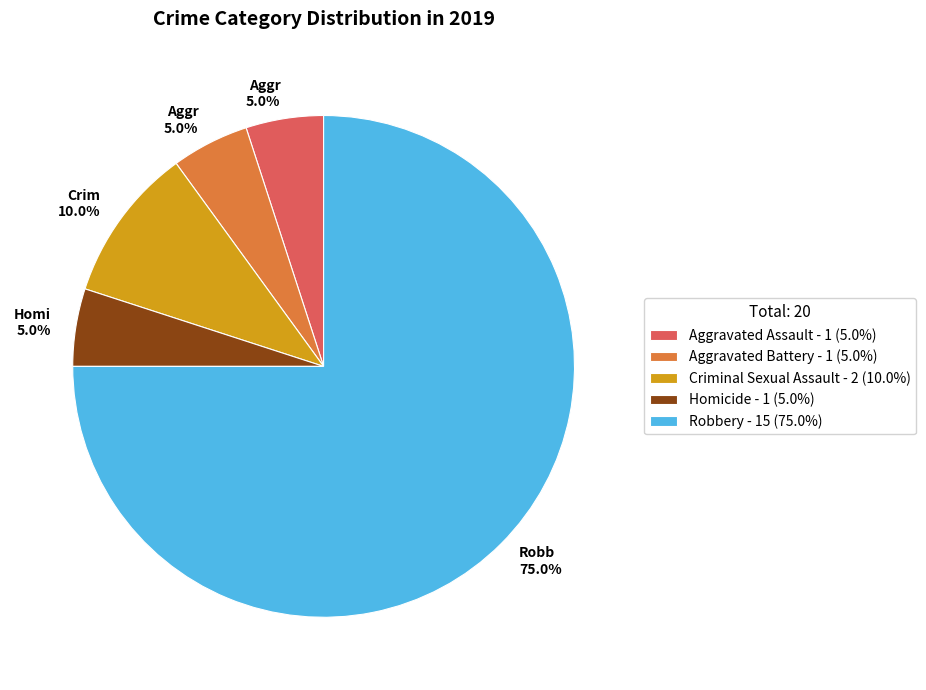

To the nearest percent, what is the average slice percentage?

20%